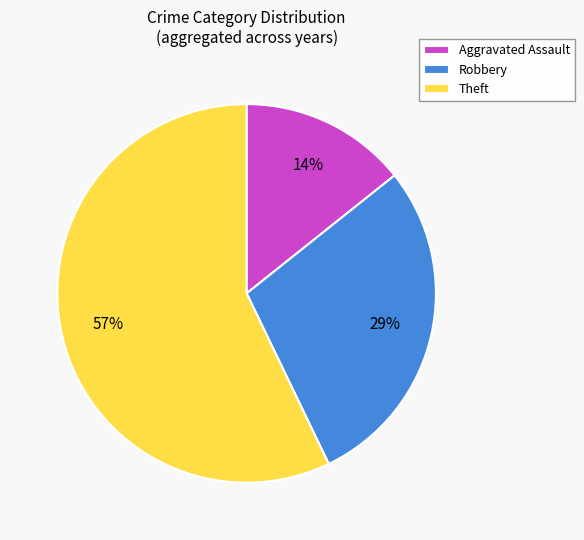

To the nearest percent, what is the average slice percentage?

33%